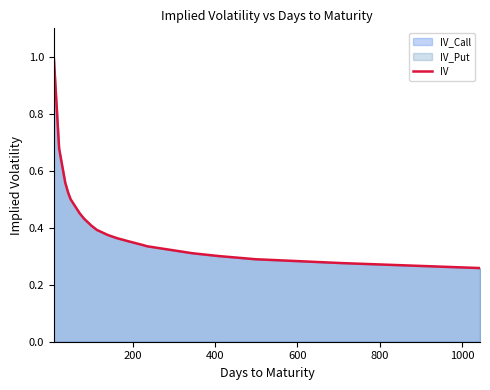

What is the greatest value displayed?

1.0